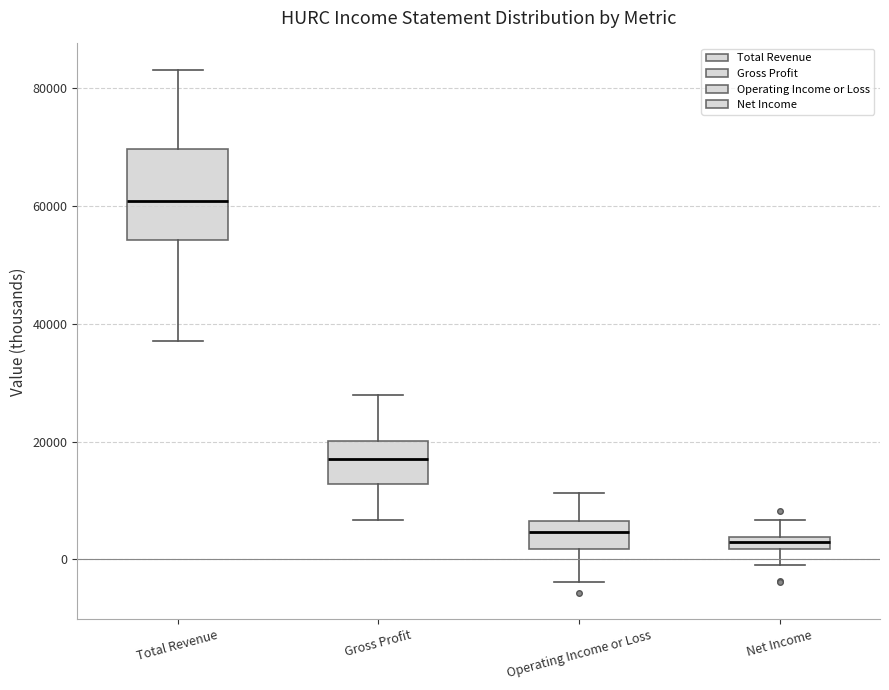

Comparing the boxes themselves (not the whiskers), which one is the tallest?

Total Revenue